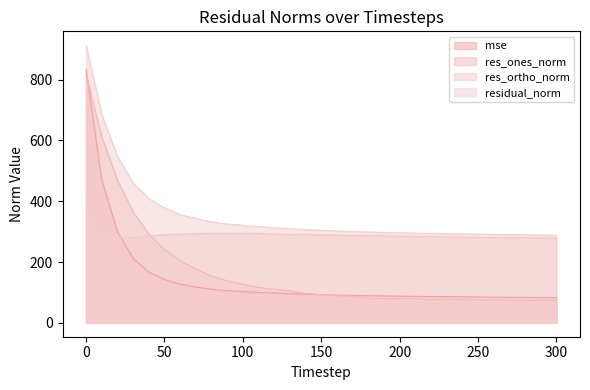

What is the average value of the mse series?

144.1